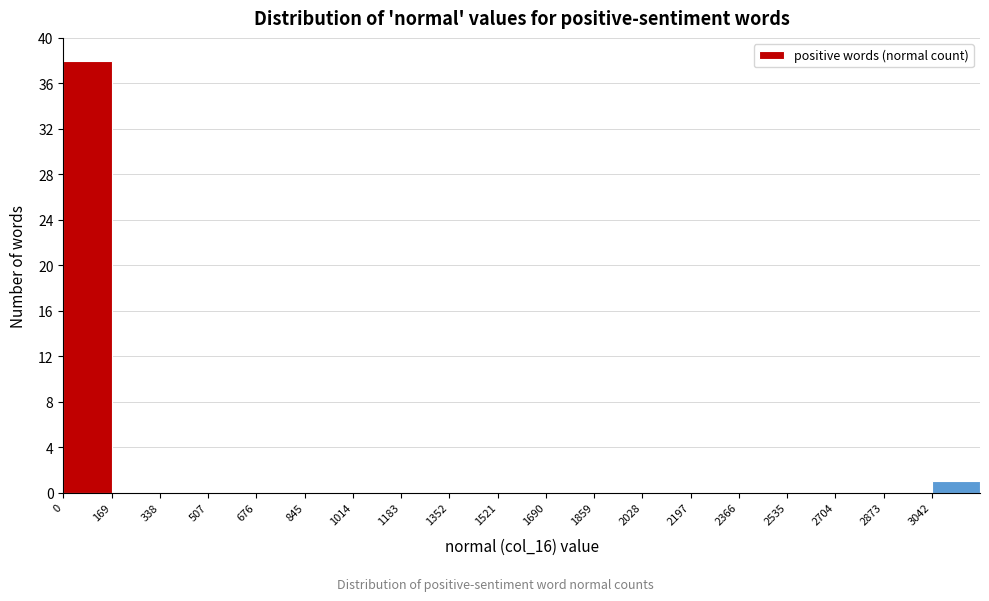

Which range on the x-axis has the tallest bar?

0 to 160